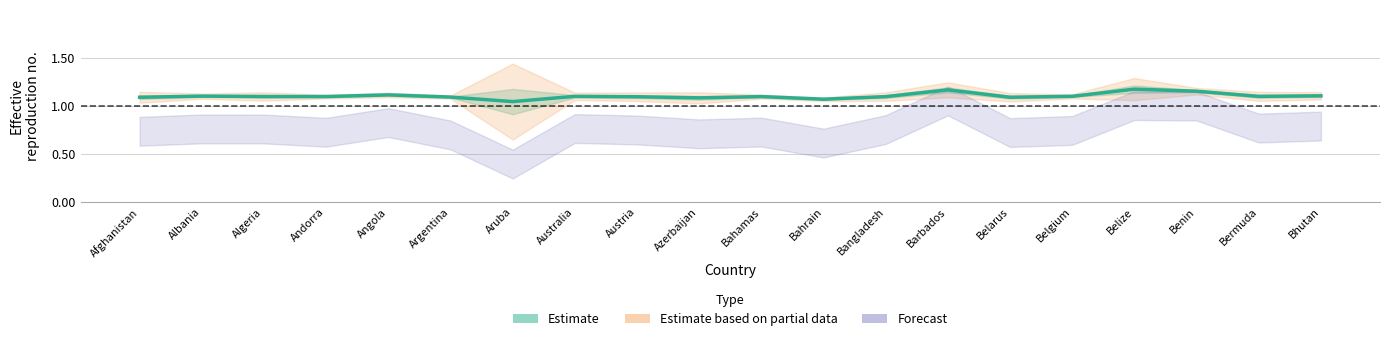

Where is the first local minimum?

Andorra